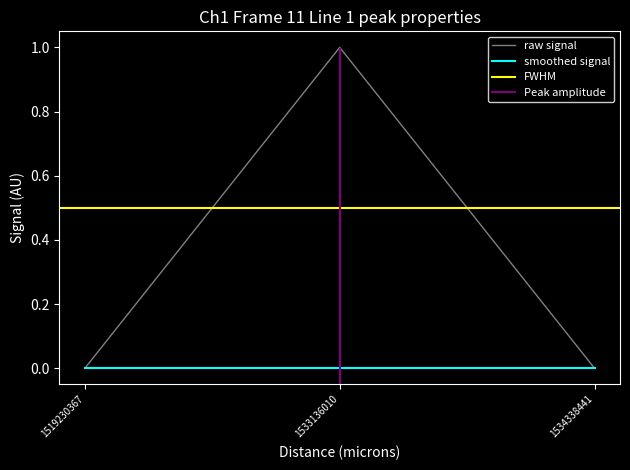

At which category does the chart reach its peak across all series?

1533136010